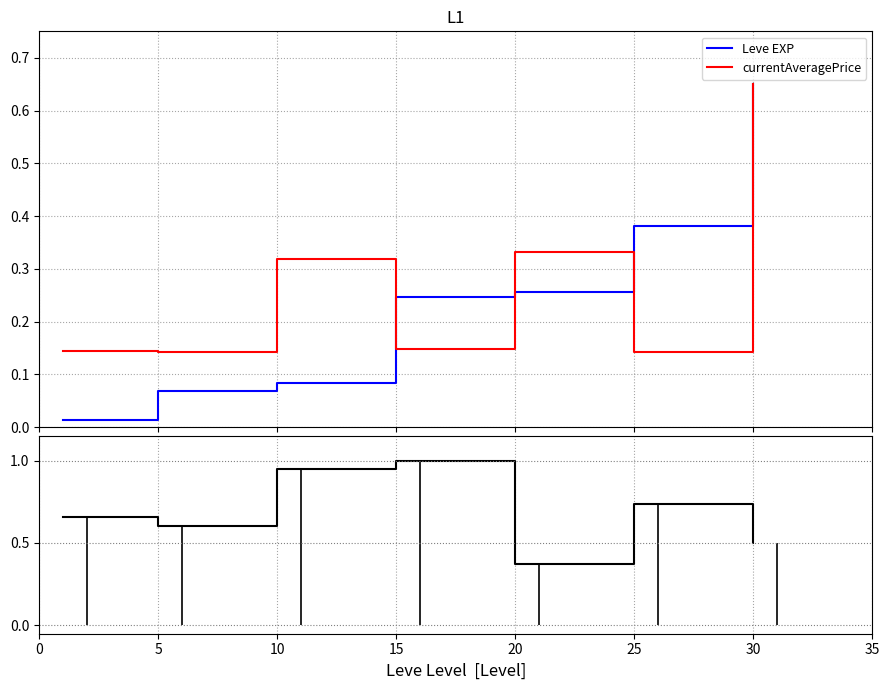

What is the difference between the Leve Gil values at 5 and 25?

0.1